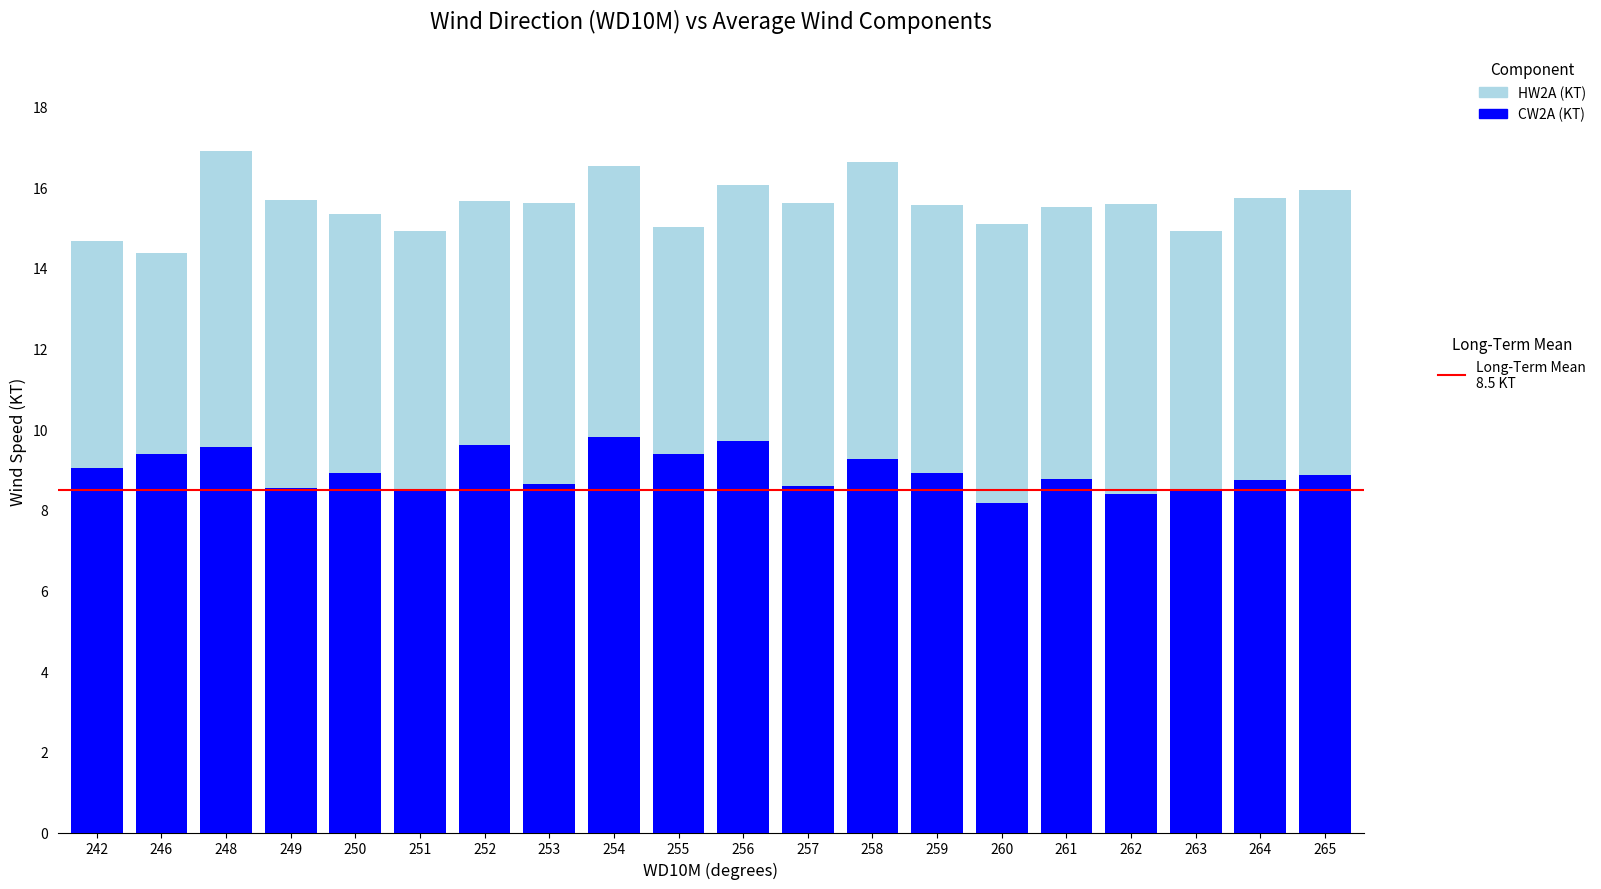

What is the total value across all series at 255?

15.0